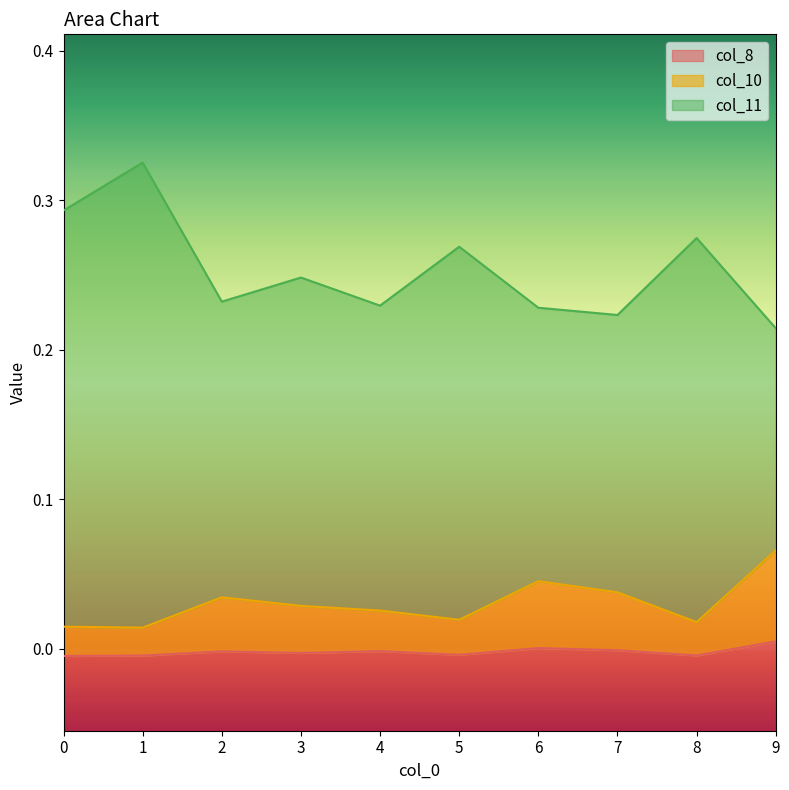

What is the value of the col_11 point at the 7th from the left?

0.2